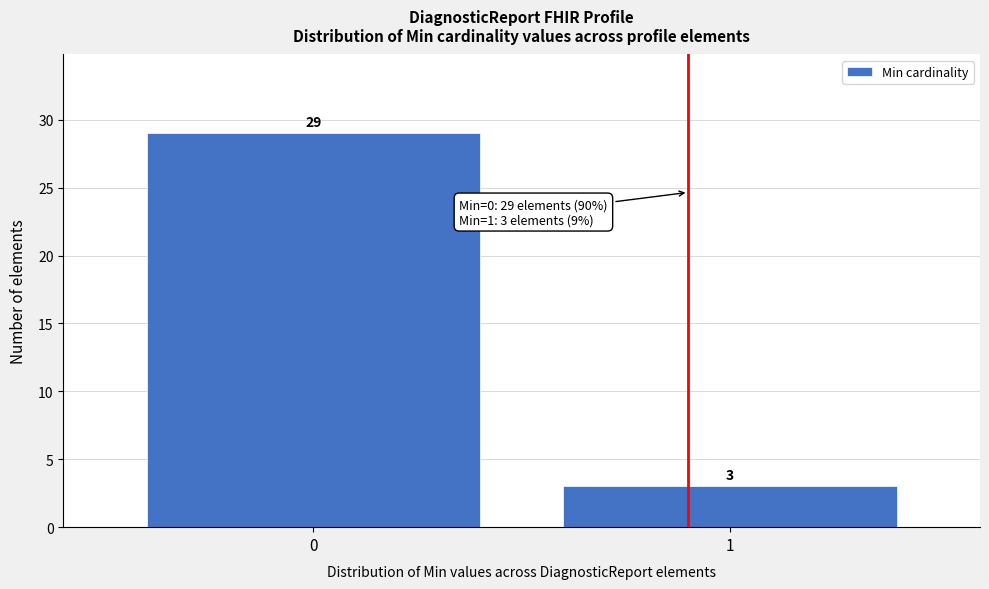

Reading left to right, extract all data points from this chart.

0=29	1=3